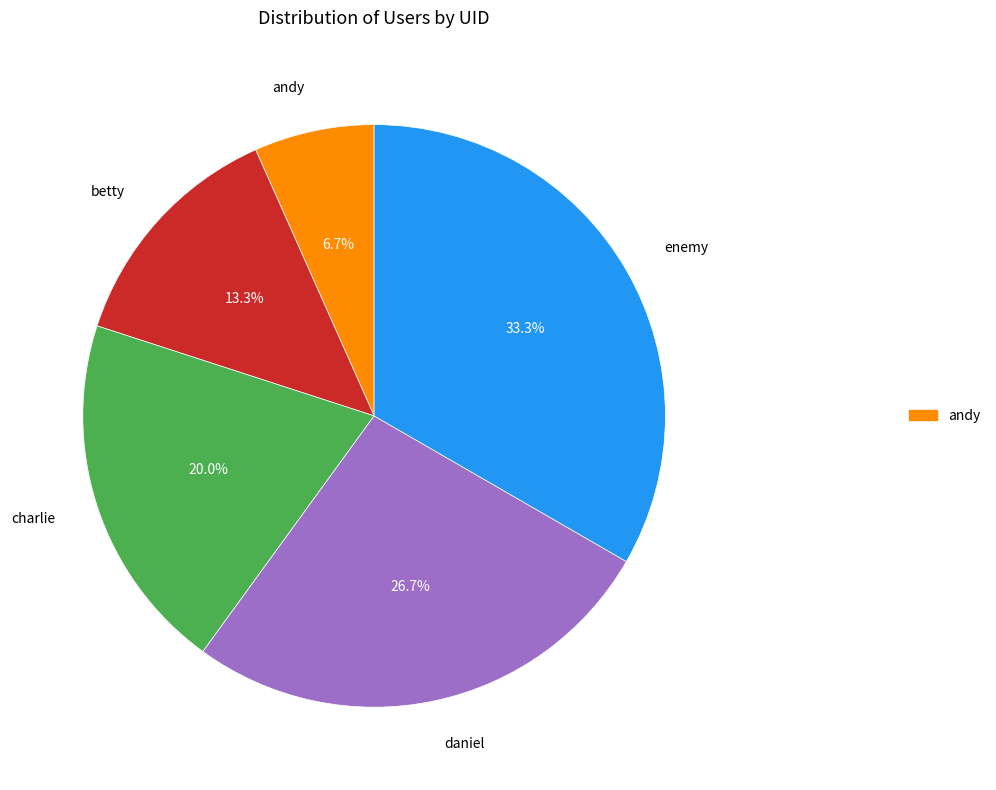

To the nearest percent, what is the average slice percentage?

20%